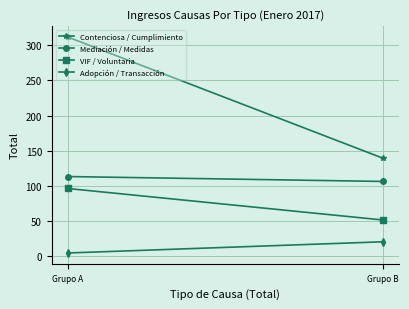

What is the average value of the VIF / Voluntaria series?

74